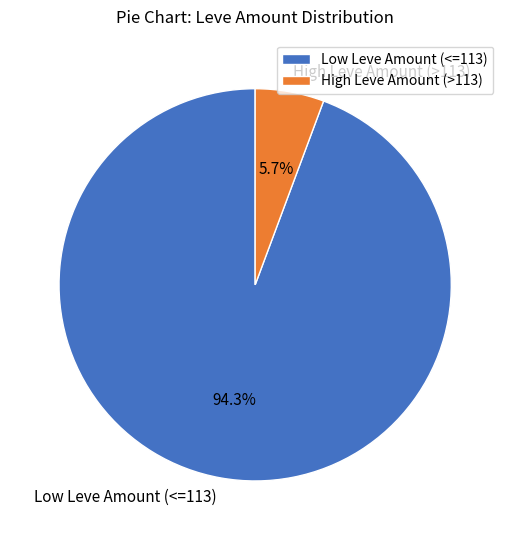

Does High Leve Amount (>113) account for over 50% of the chart?

No